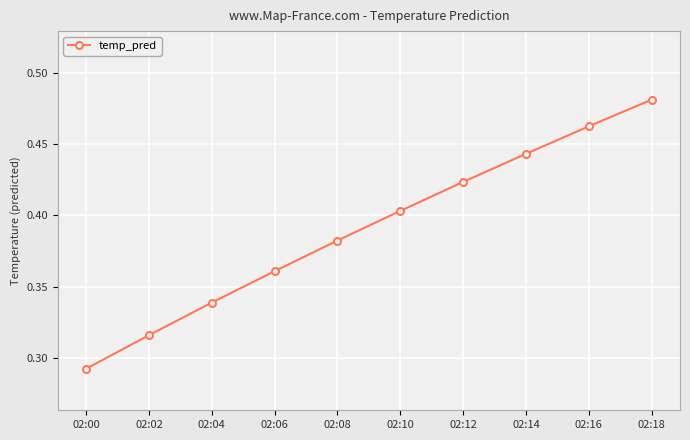

What is the sum of the values at 02:02 and 02:00?

0.6